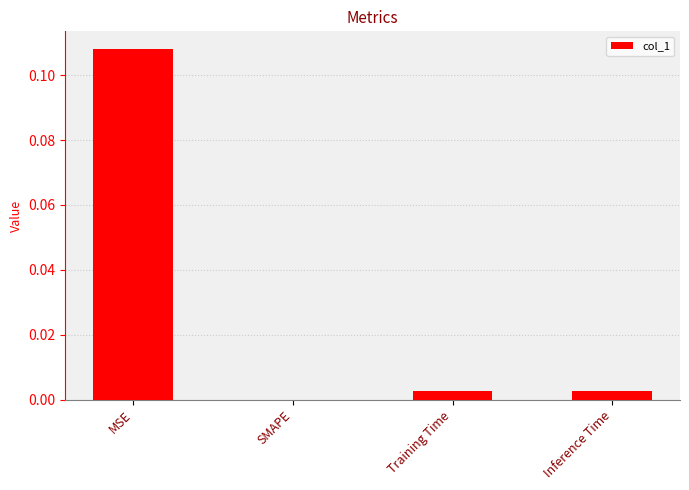

True or false: the data shows 0.0 at Training Time.

True